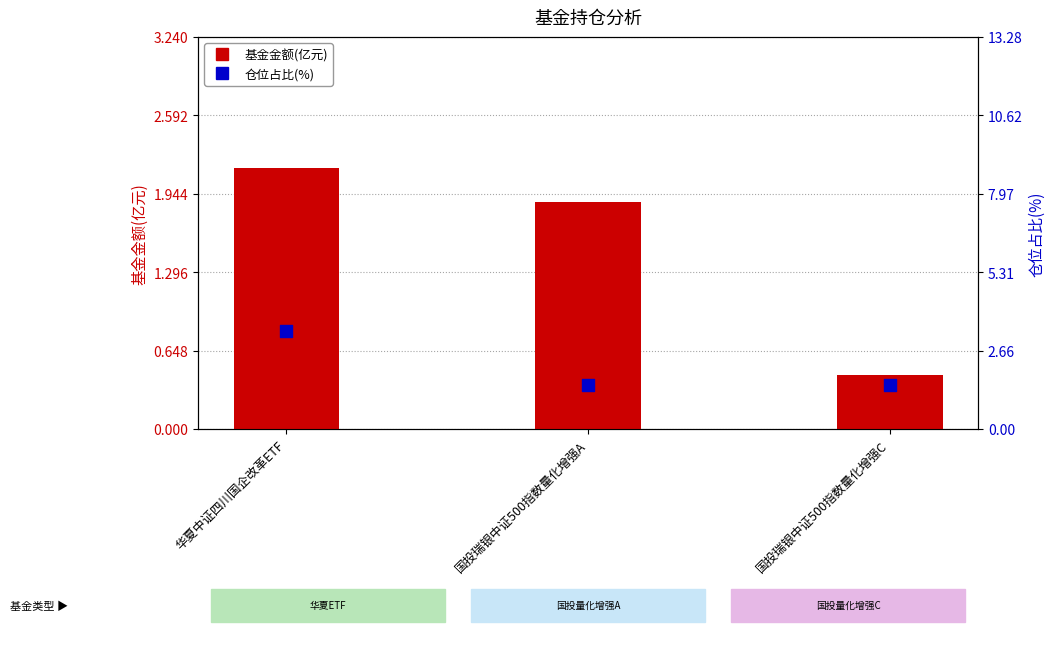

At which category is the sum across all series the highest?

华夏中证四川国企改革ETF